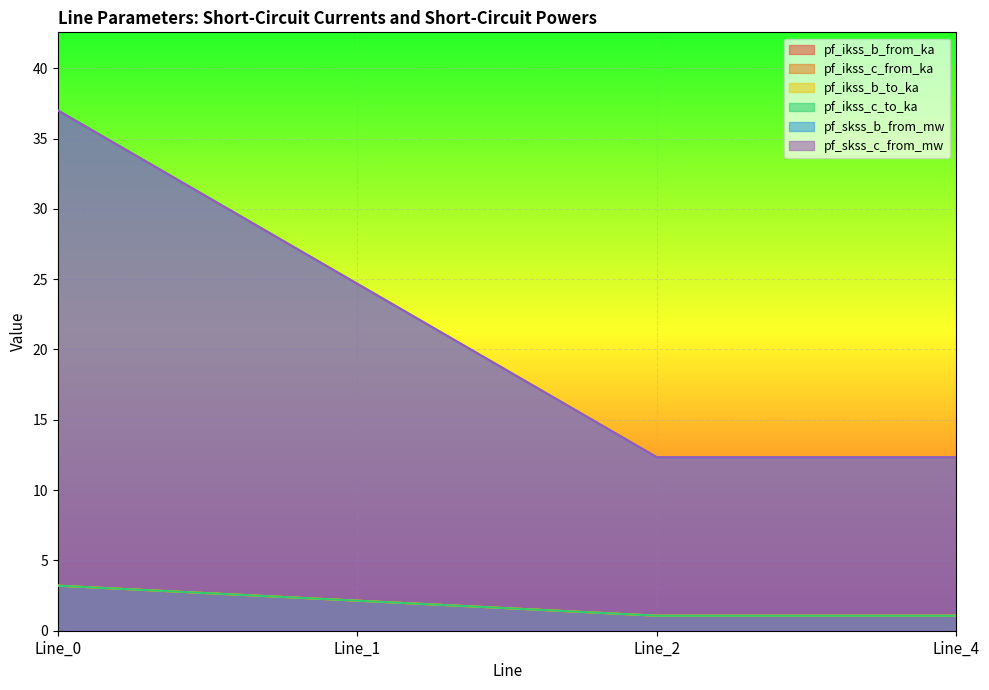

How many times do pf_ikss_c_from_ka and pf_ikss_b_from_ka cross each other?

1